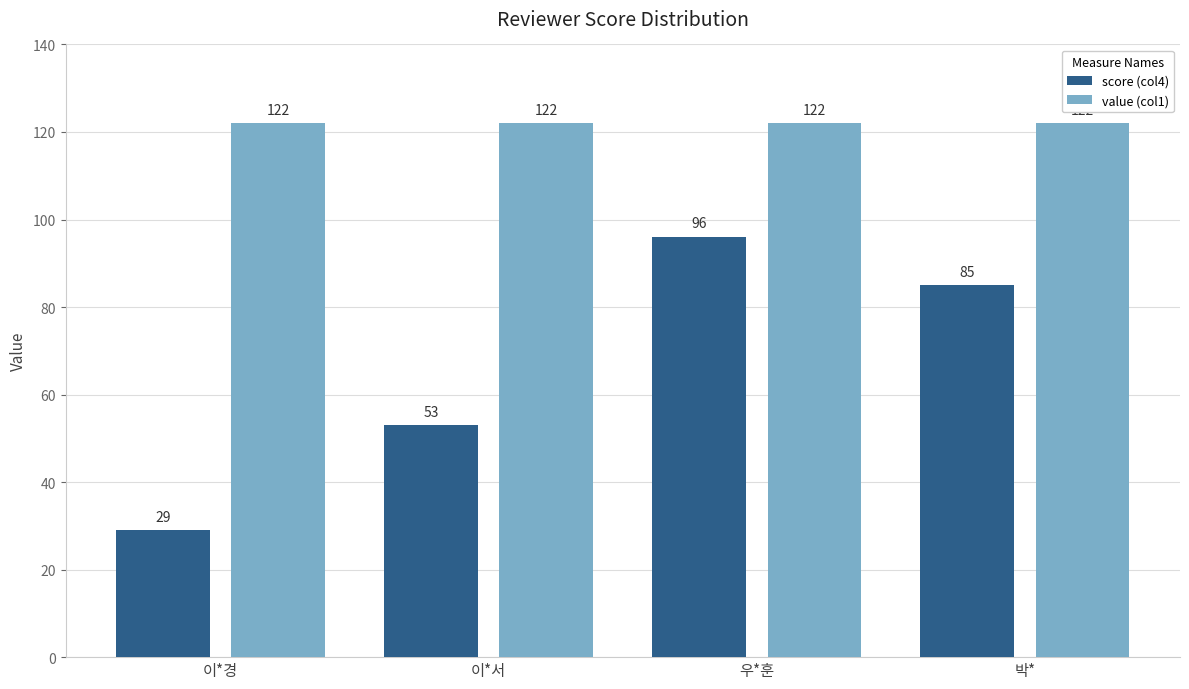

How many score (col4) values are between 53 and 96?

3